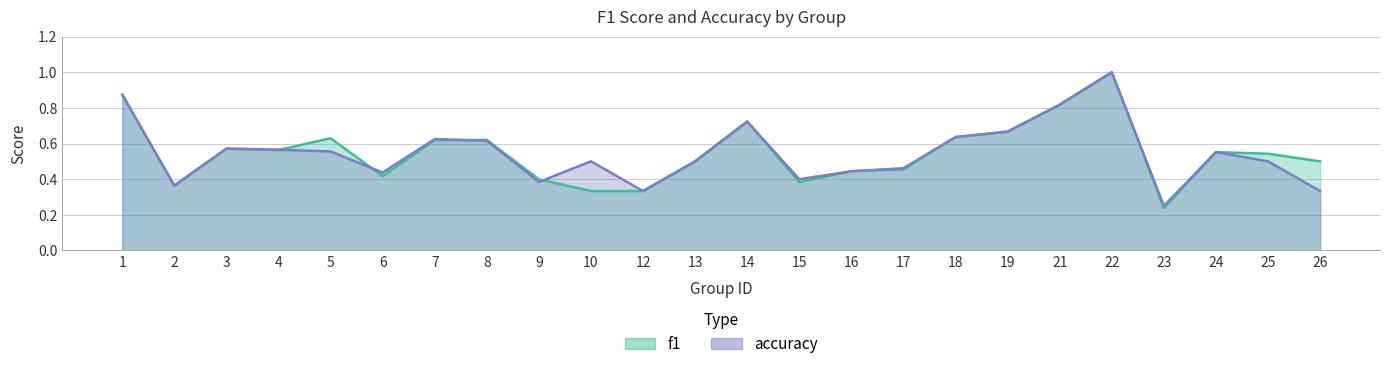

What is the average value of the f1 series?

0.5